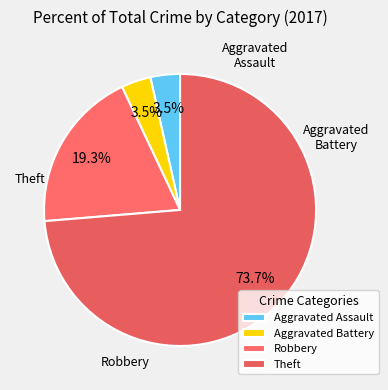

To the nearest percent, what is the average slice percentage?

25%